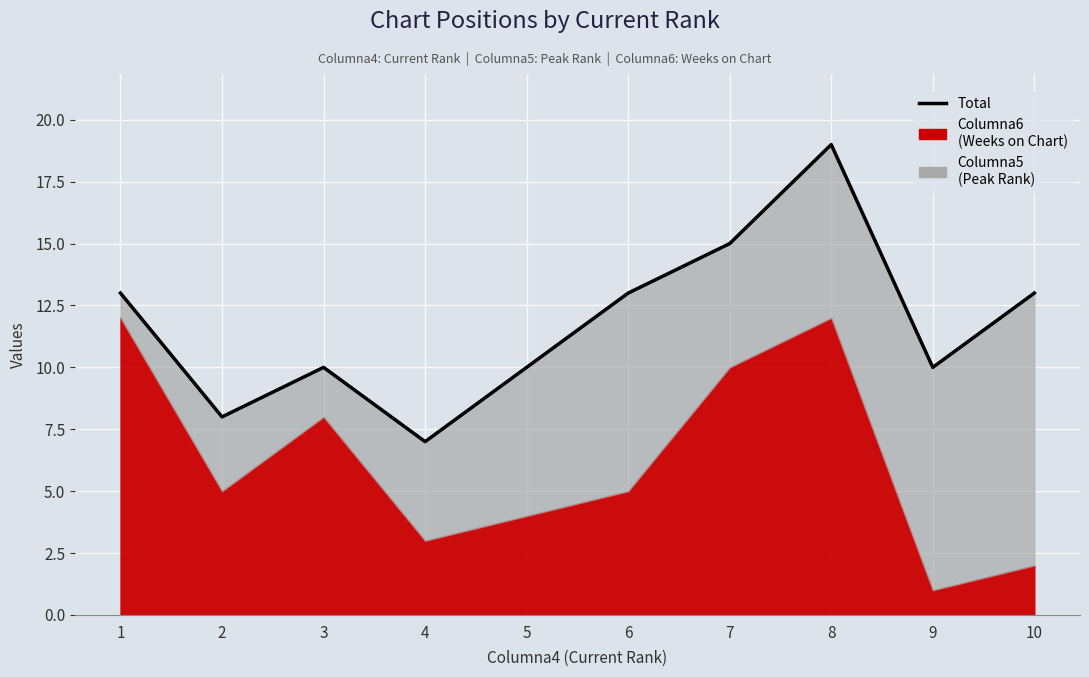

What is the sum of all values?

118